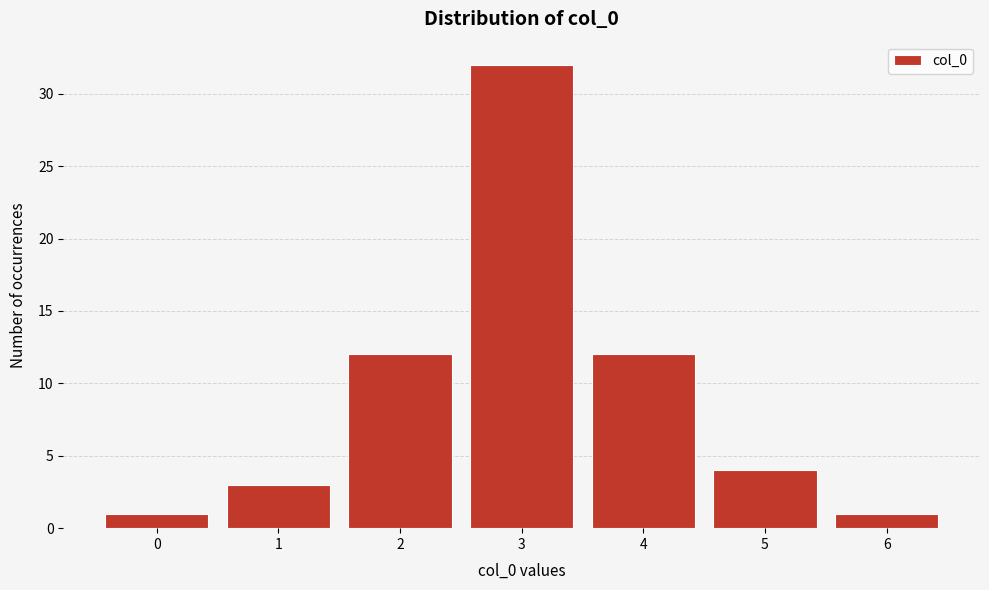

What is the height of the bar covering 1.5 to 2.5 on the x-axis? The values are not printed on the chart, so give them approximately, as read against the axis.

12